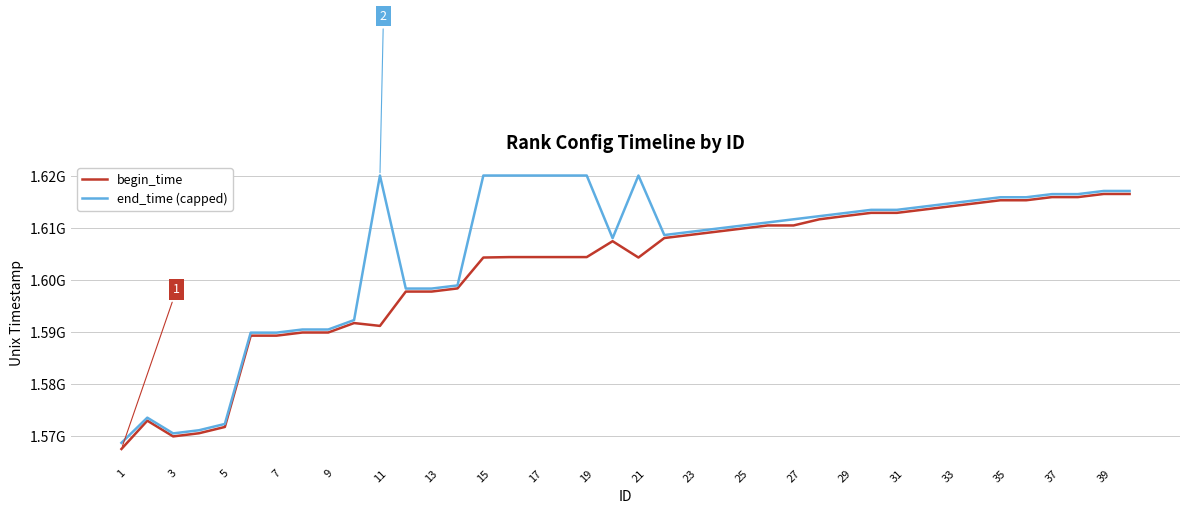

Which category has the highest value across all series?

11